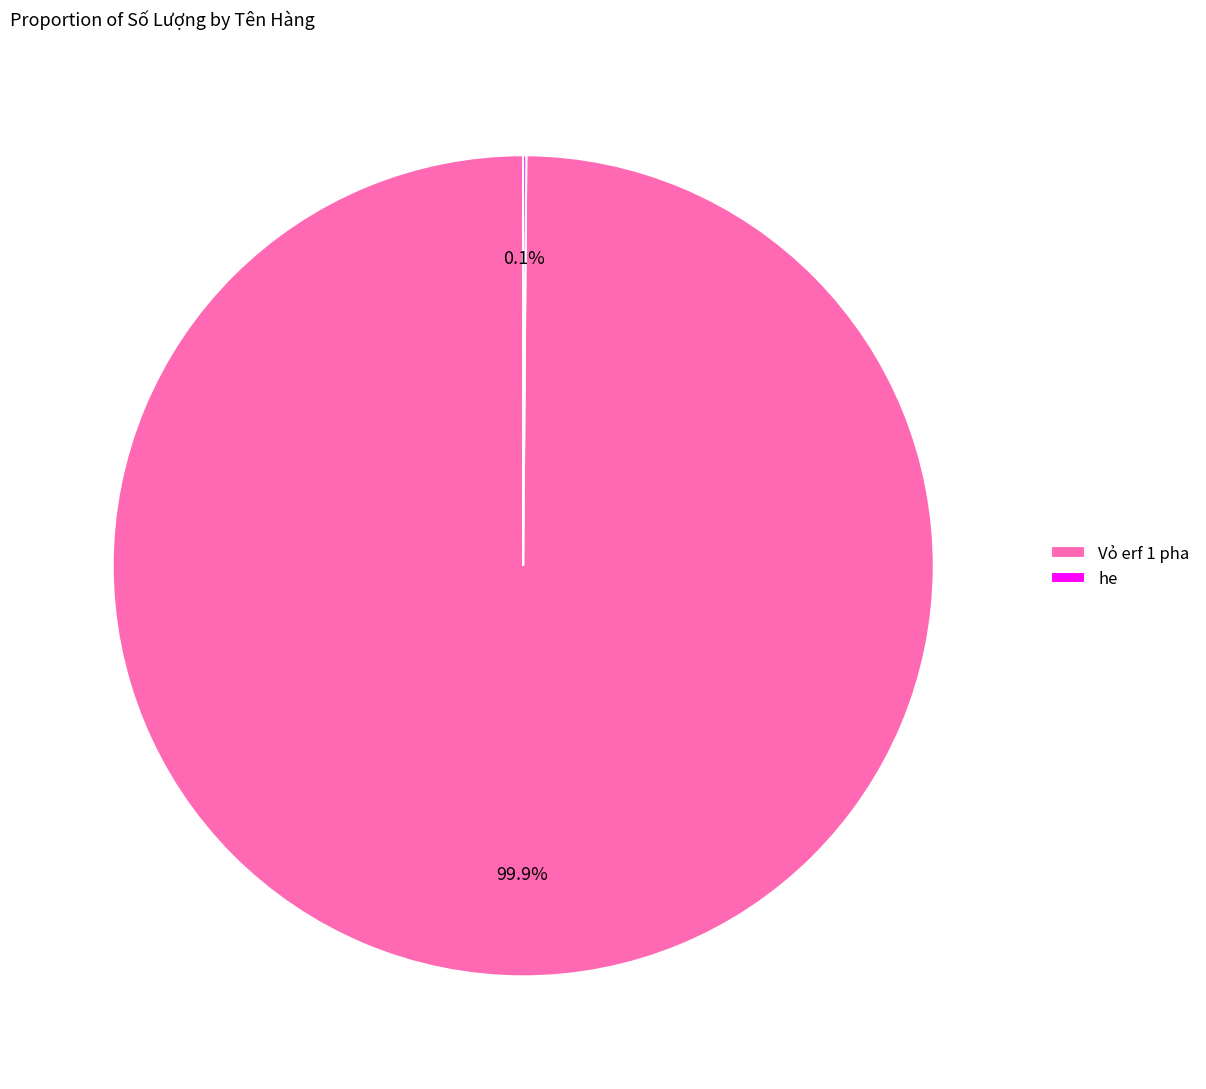

How many slices are in this pie chart?

2